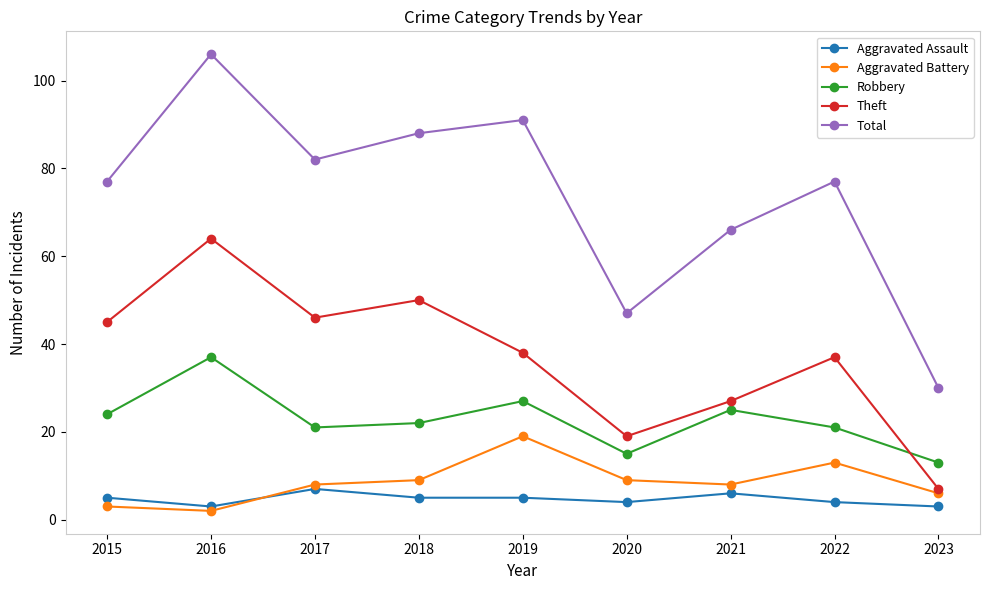

Which series has the widest spread of values?

Total